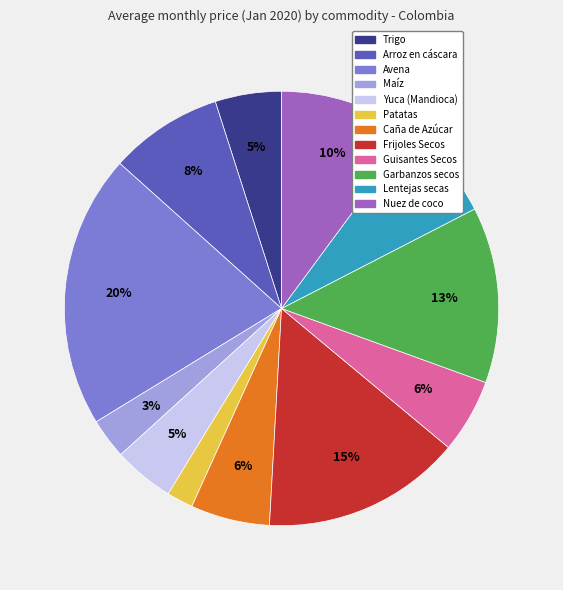

Which has a higher value, Arroz en cáscara or Frijoles Secos?

Frijoles Secos